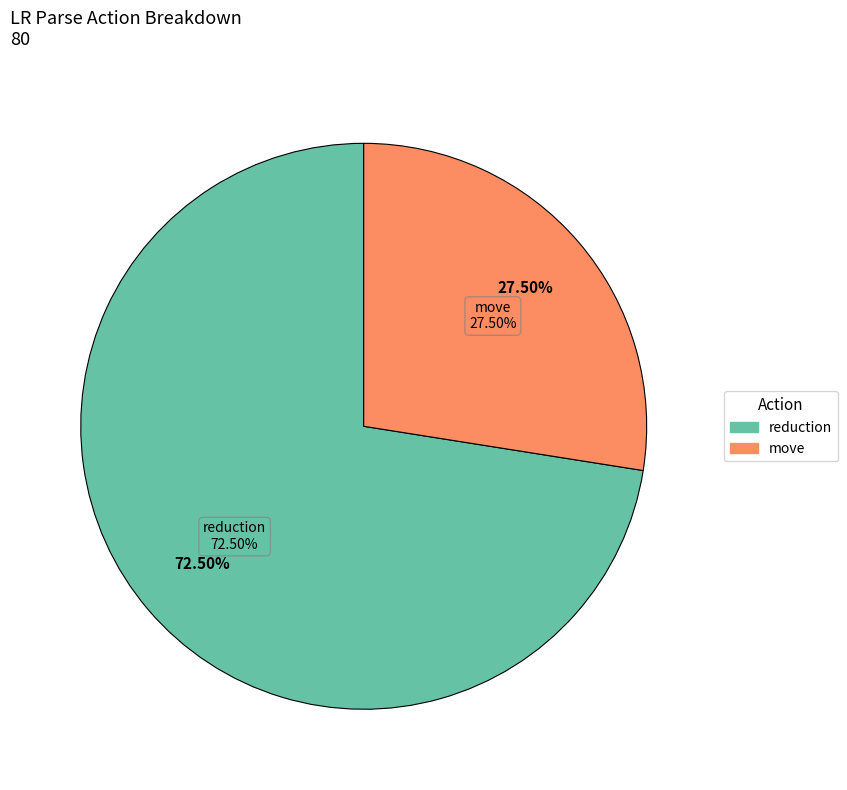

Which category accounts for the majority?

reduction